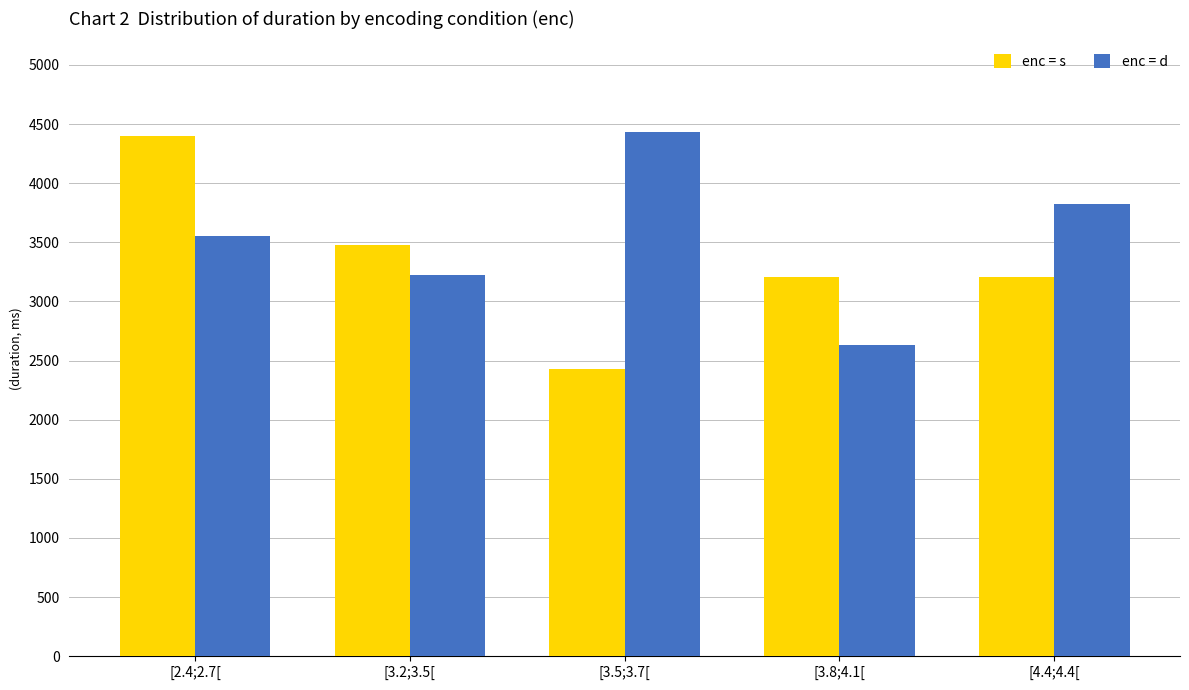

At how many categories does at least one series exceed 3280?

4